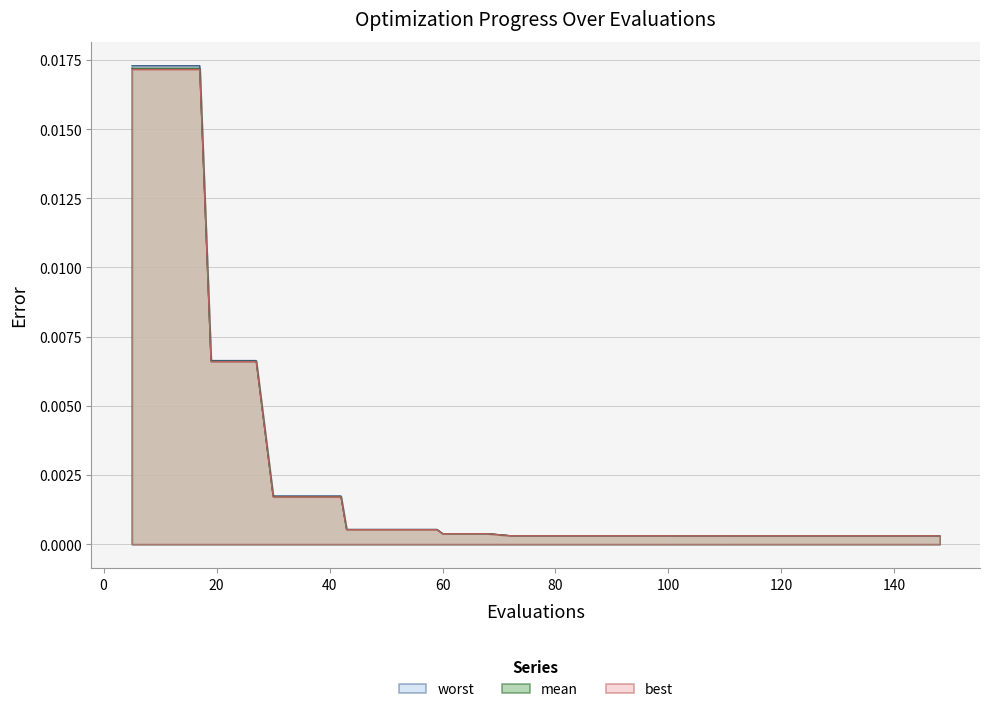

True or false: mean has more than 2 points higher than both neighbors.

False